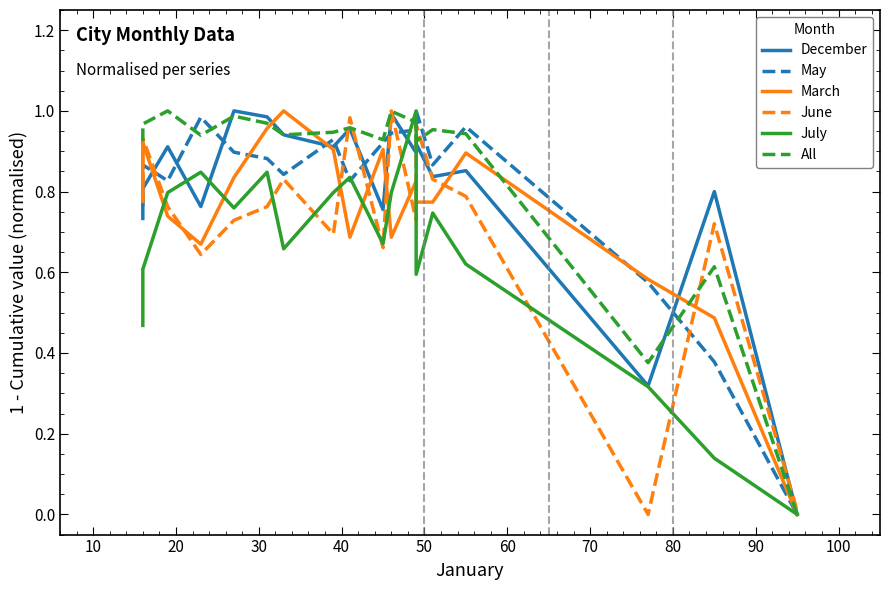

How many data points does each series have?

18